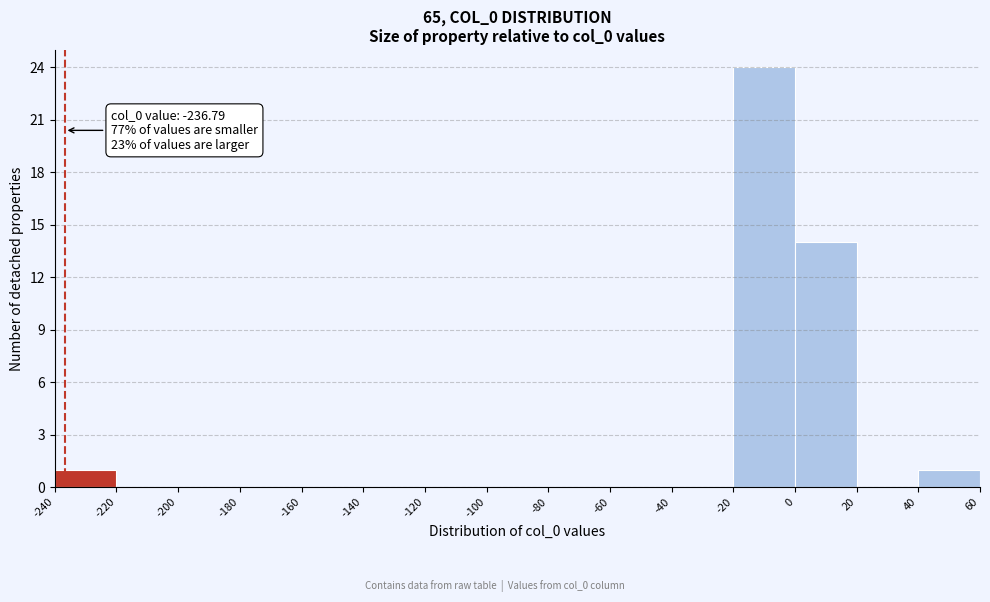

Over which range of the x-axis is the bar tallest?

-20 to 0